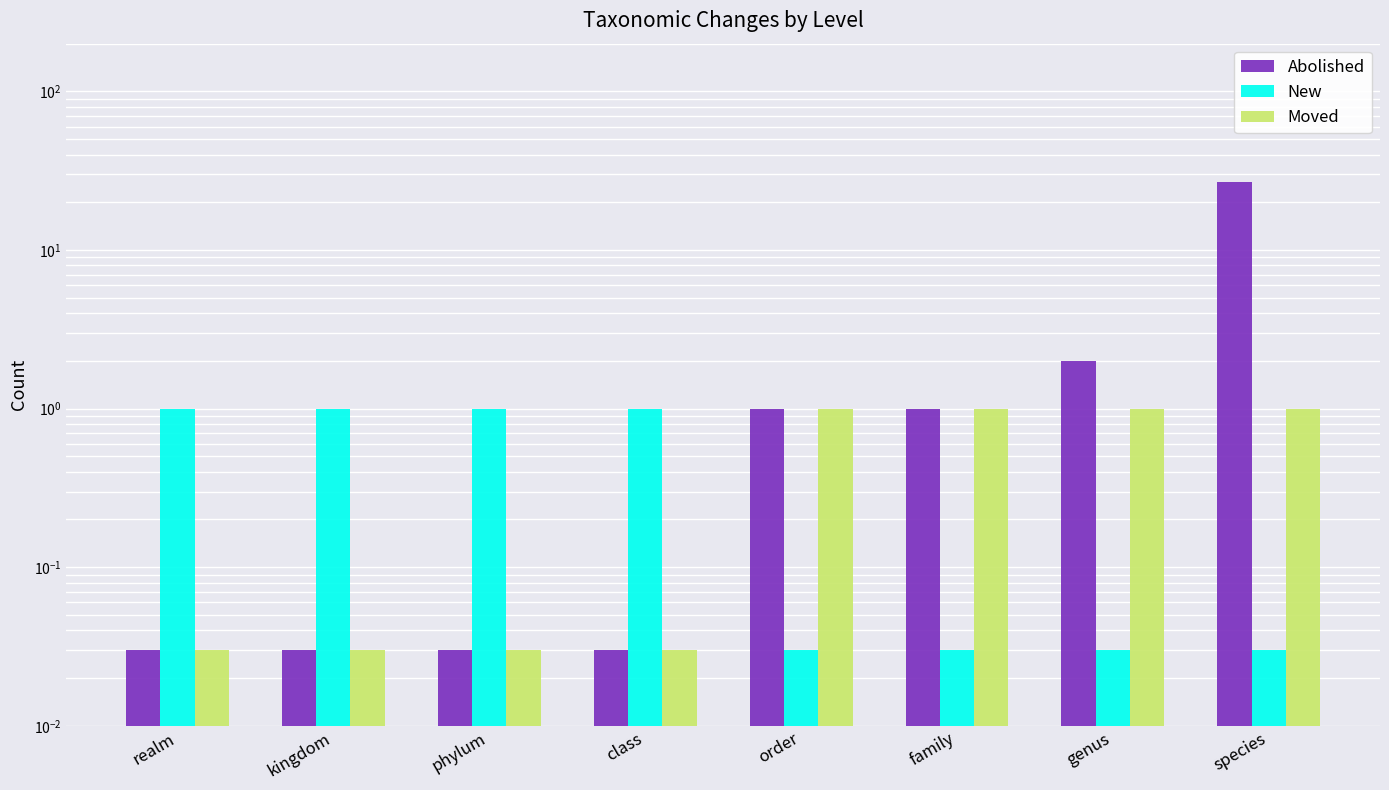

Rank the categories by New value from lowest to highest.

order, family, genus, species, realm, kingdom, phylum, class